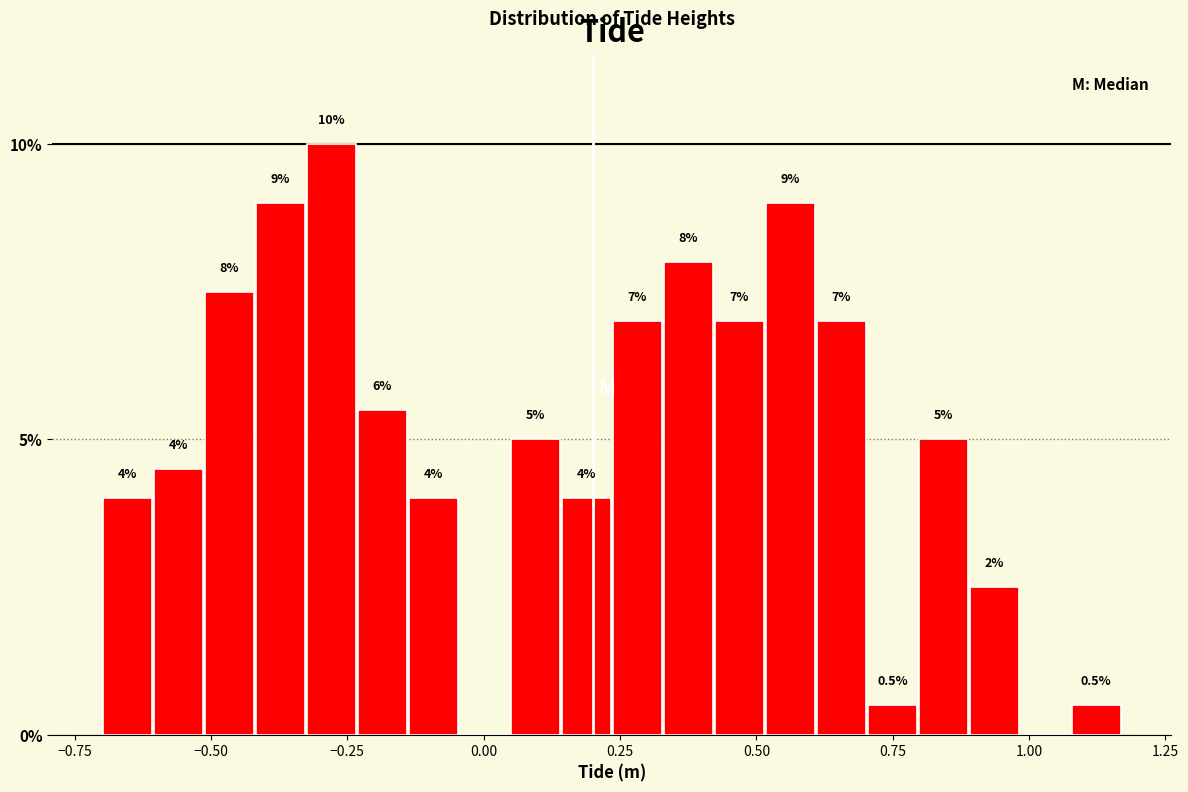

Around what value on the x-axis is the tallest bar? Give the approximate position of its centre, as read against the axis.

-0.30